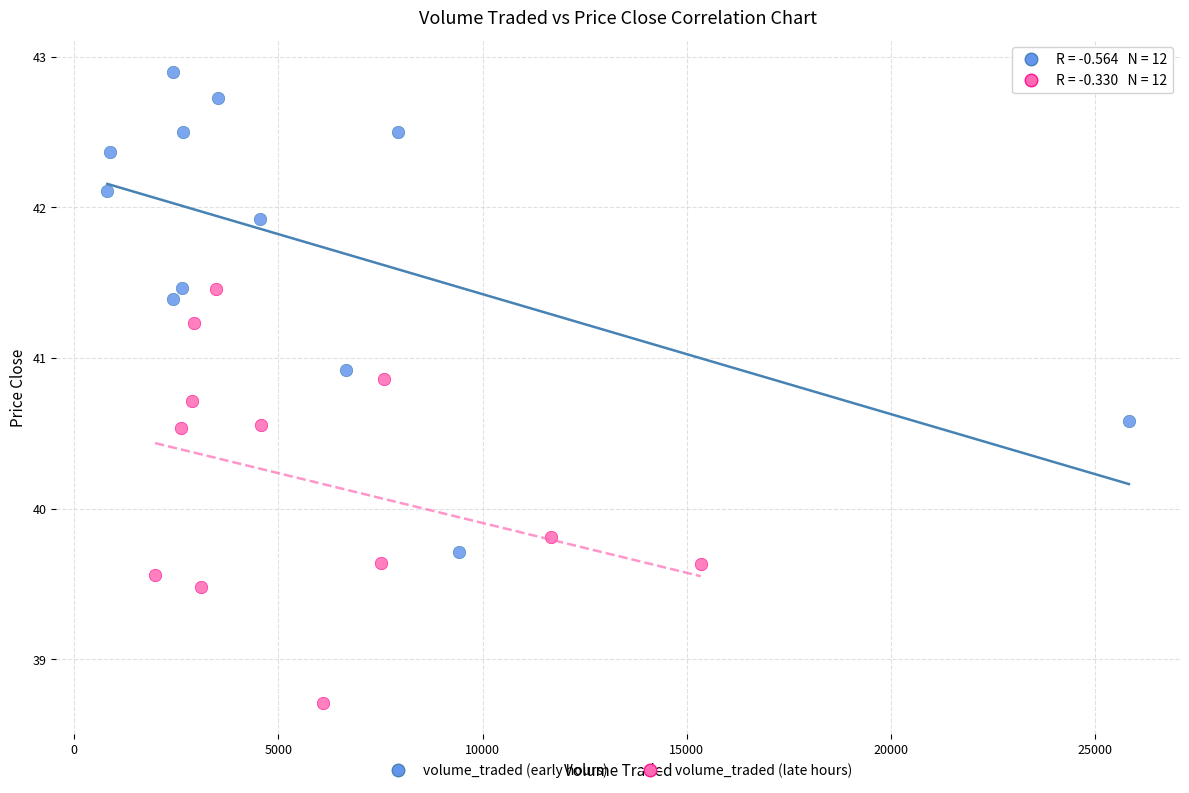

Which series contains the highest Y value?

volume_traded (early hours)